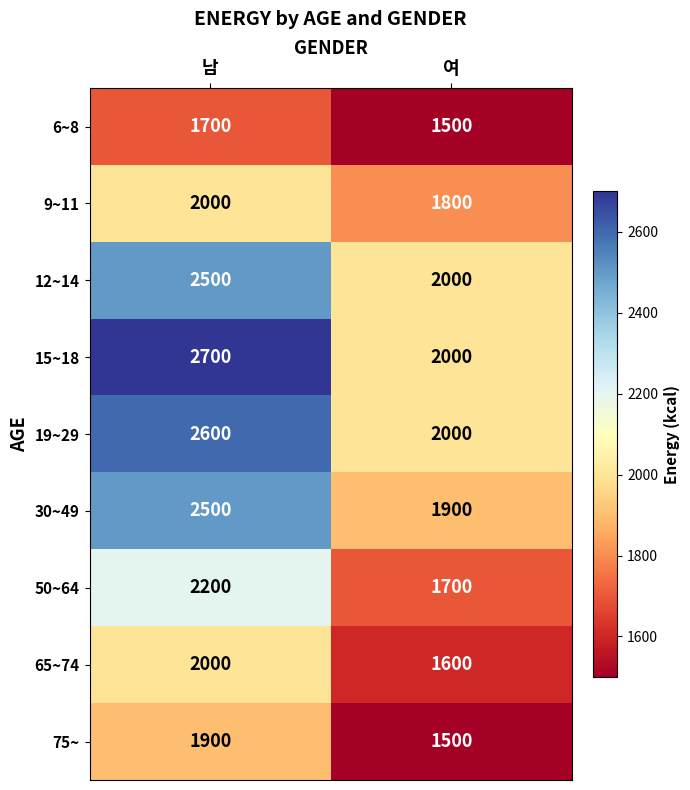

What value does the 6~8 series have at 여?

1500